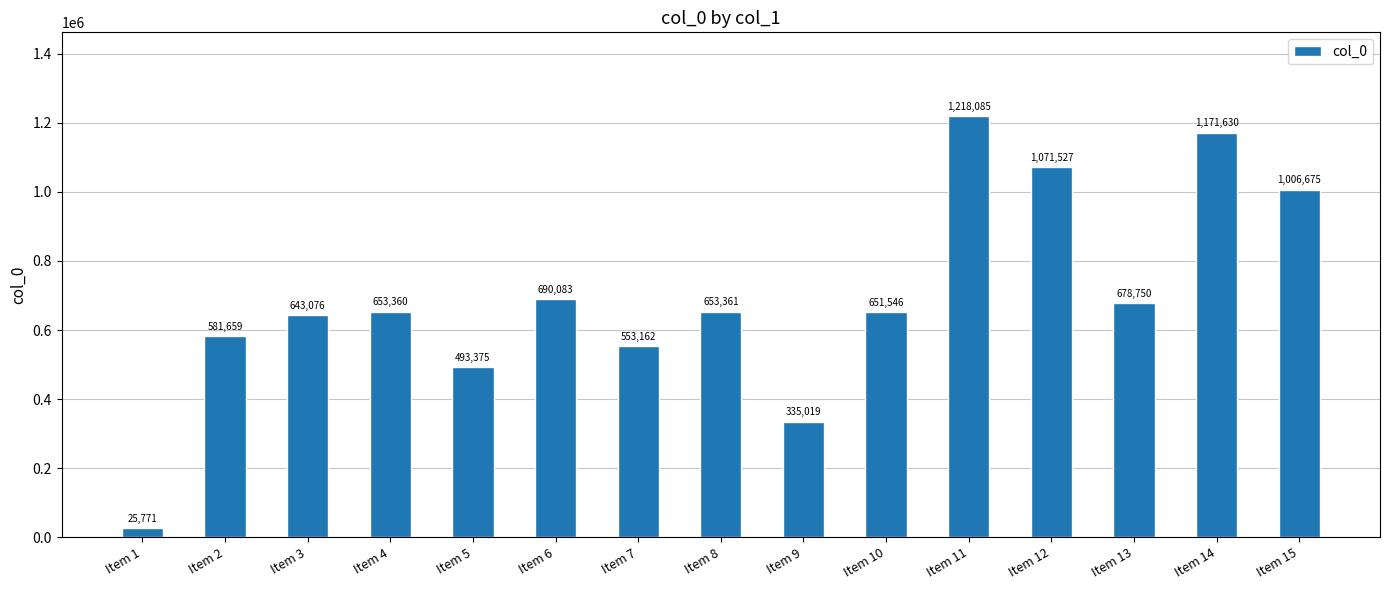

How many bars are there in total?

15